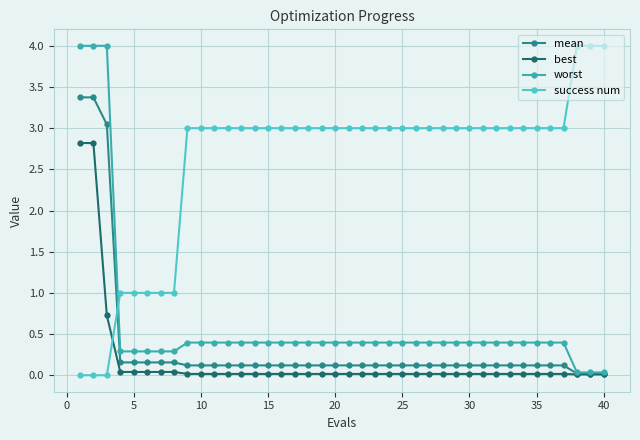

Which series ends up on top after the final intersection of best and success num?

success num